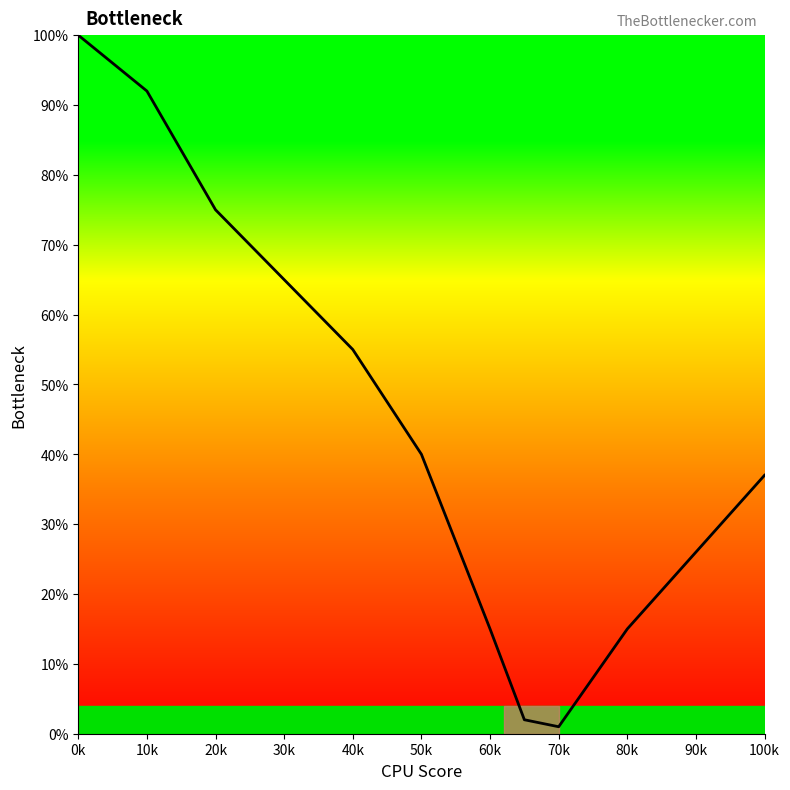

How many lines are shown in the chart?

1